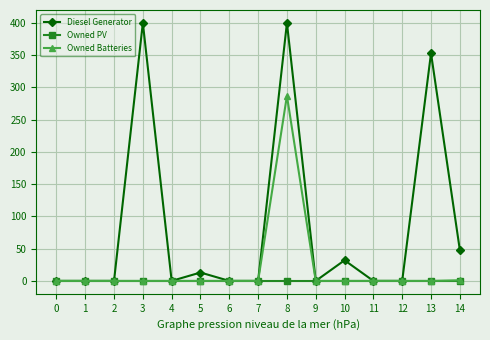

What is the sum of the Owned Batteries values at 9 and 8?

287